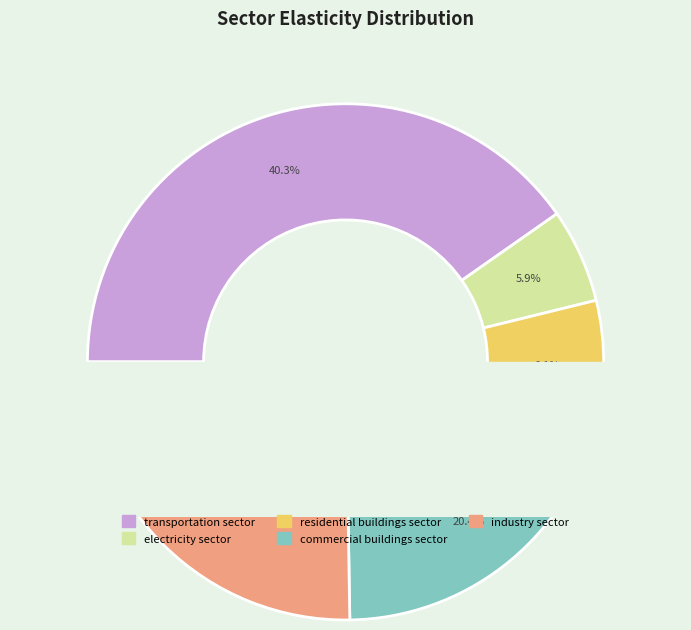

To the nearest percent, what portion does industry sector represent?

25%